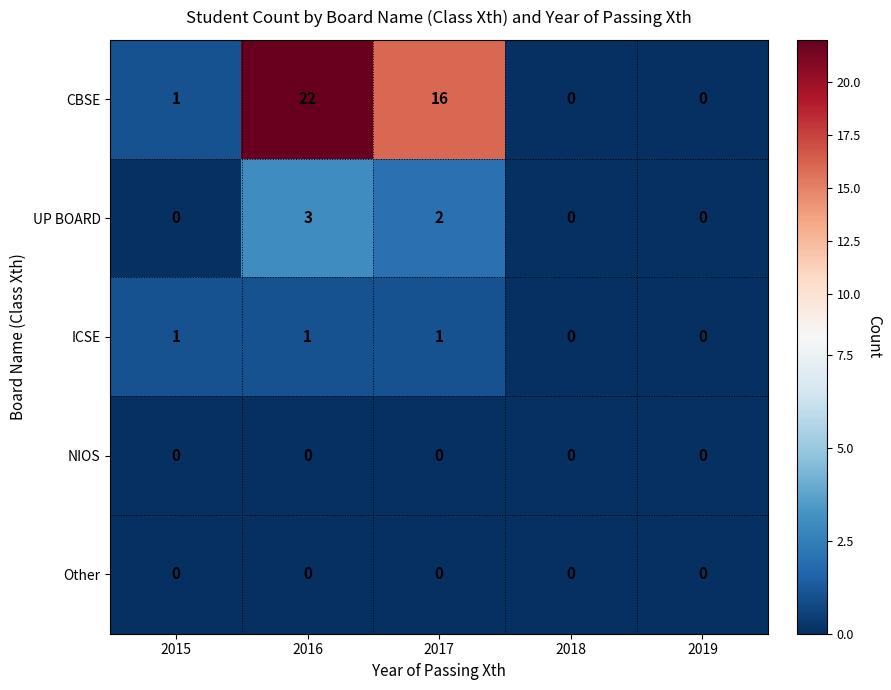

How many UP BOARD values are between 0 and 2?

4